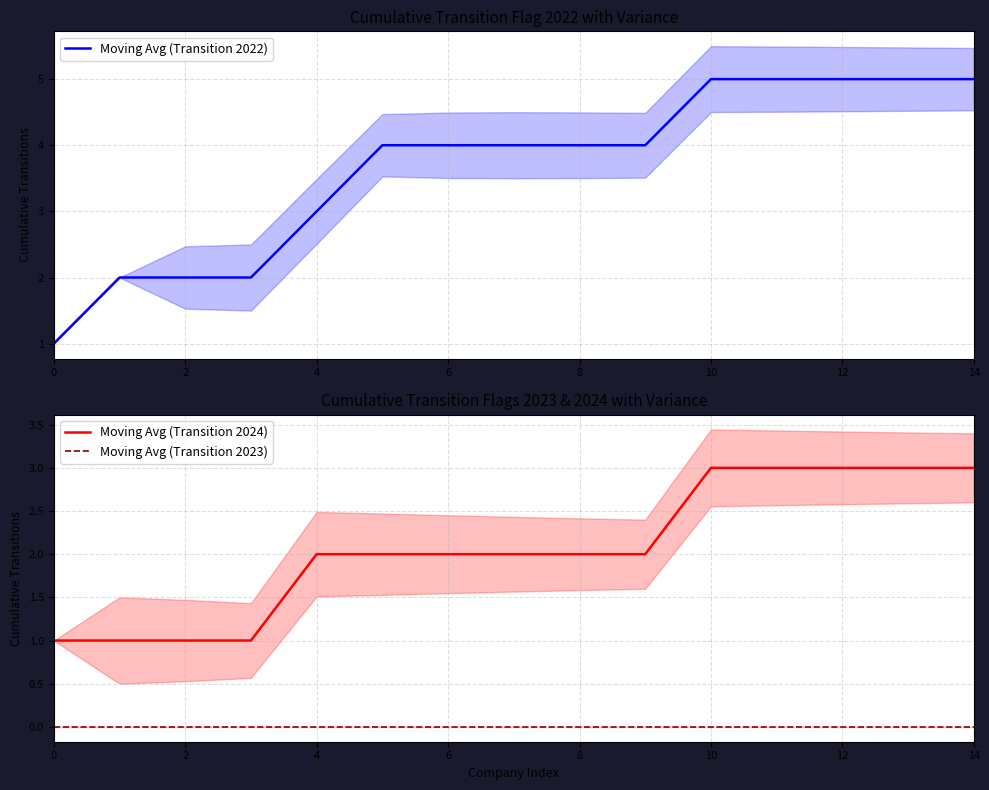

True or false: Moving Avg (Transition 2023) and Moving Avg (Transition 2022) cross at least once.

False